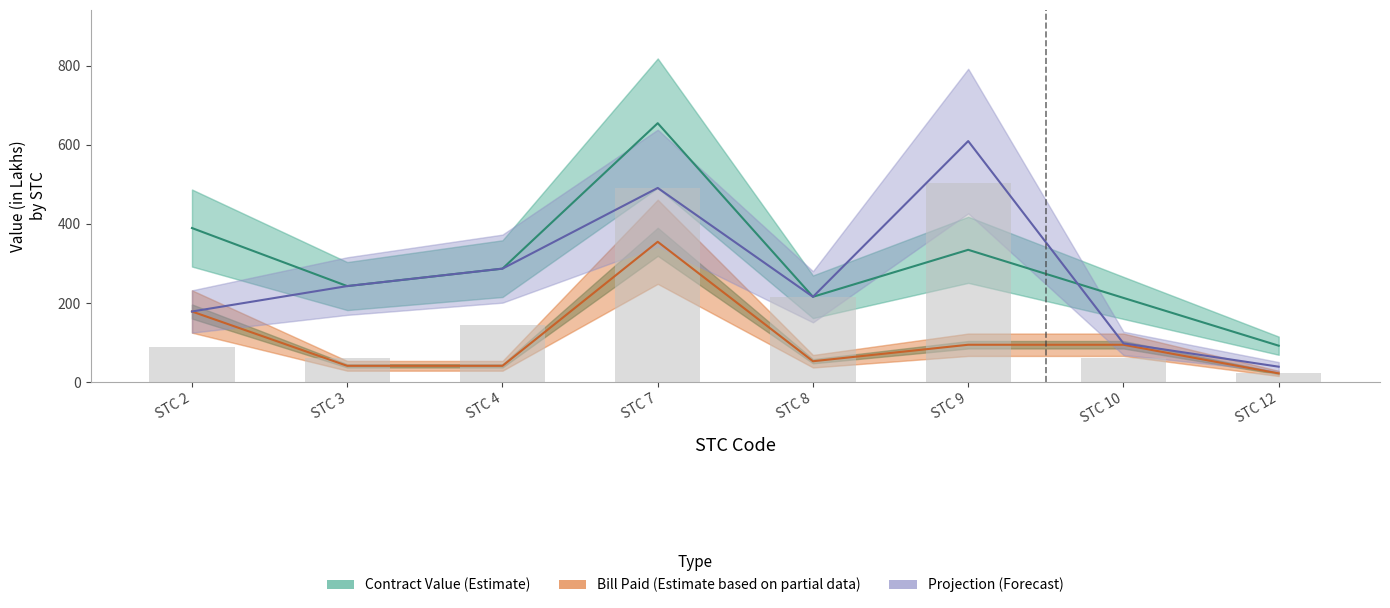

What is the difference between the maximum and minimum values in the Work Done series?

482.0